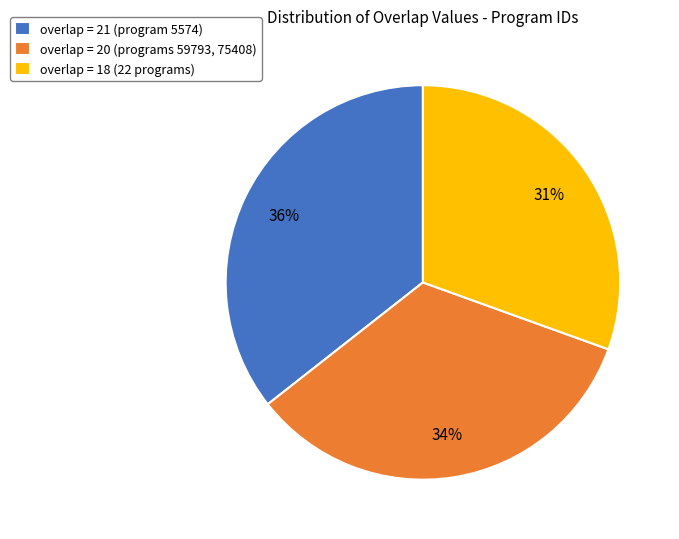

Is it true that overlap = 21 is 36% of the pie?

True